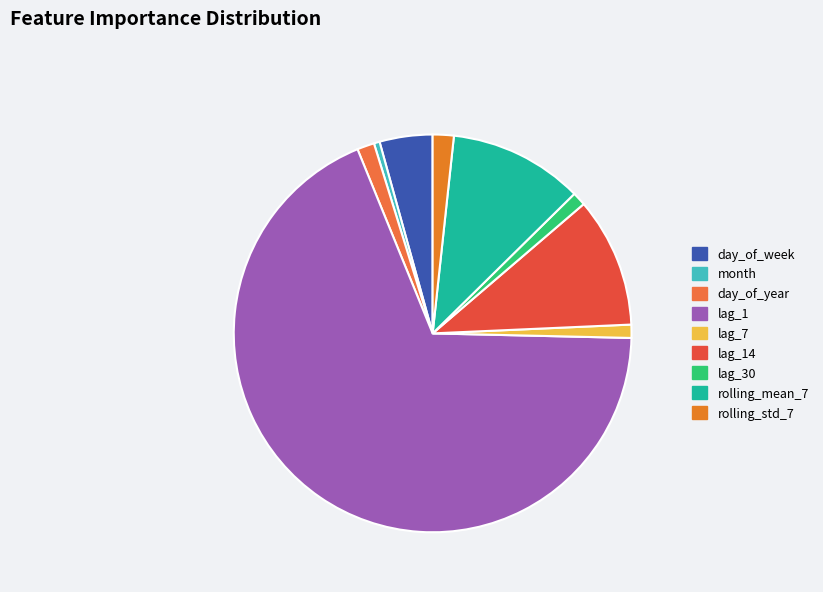

Does lag_1 account for over 50% of the chart?

Yes